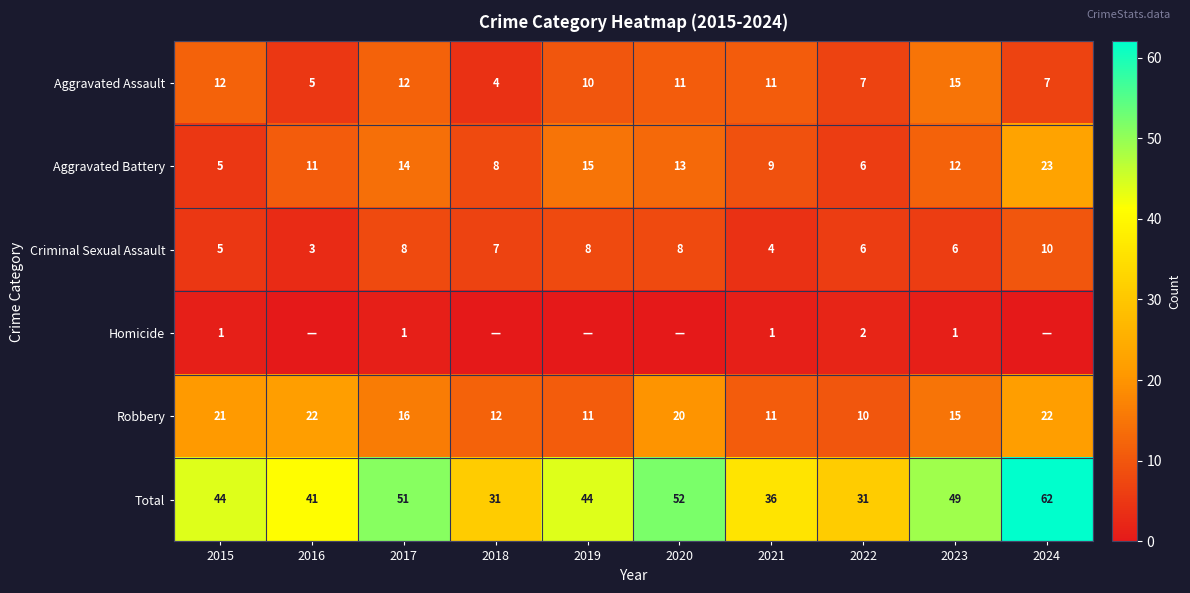

Is it true that Aggravated Assault equals 6 at 2023?

False